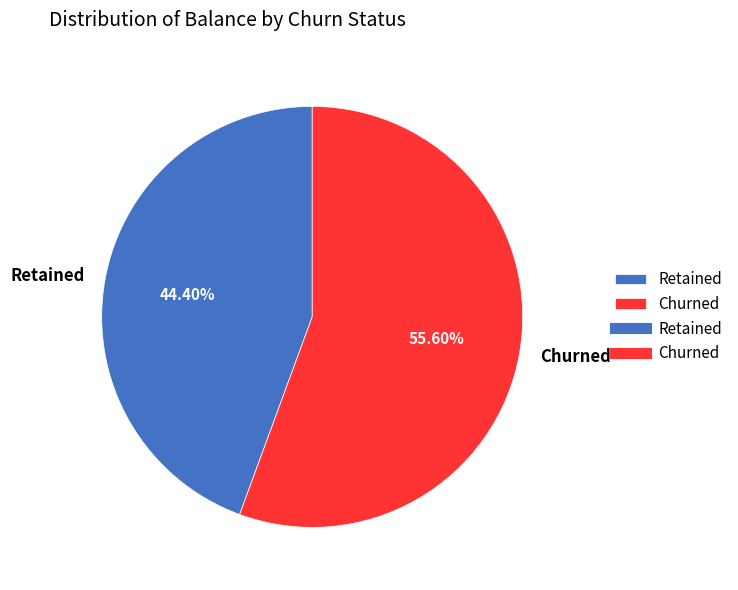

How many segments does this pie chart have?

2